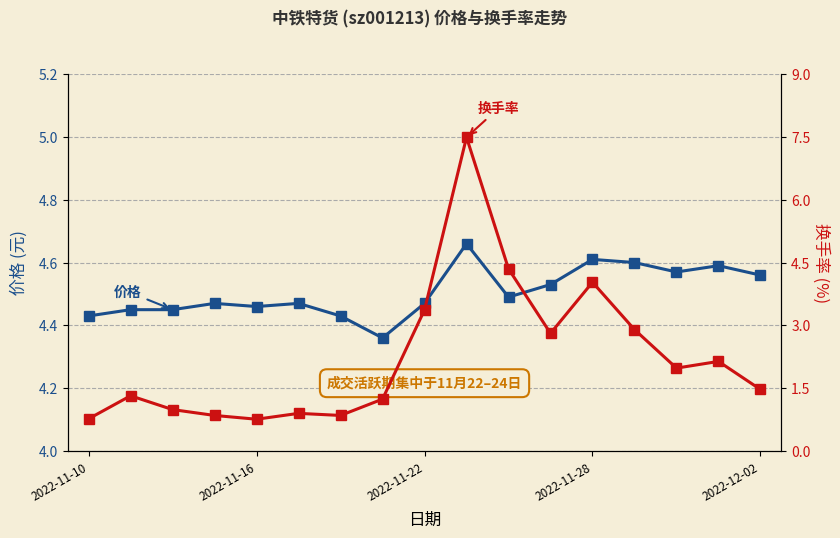

In 换手率, how many points are lower than both neighbors (excluding endpoints)?

4